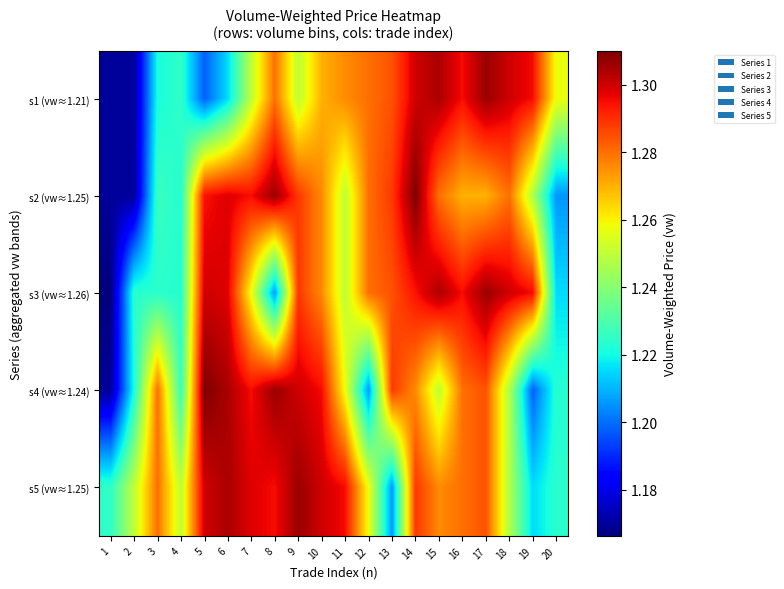

What is the total value across all series at 12?

6.3